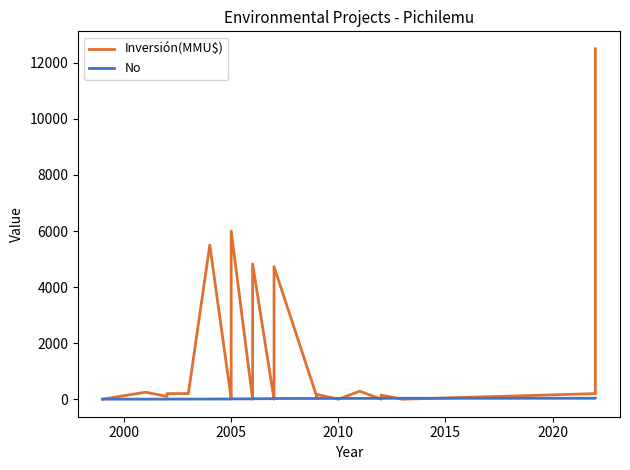

What is the average value of the No series?

18